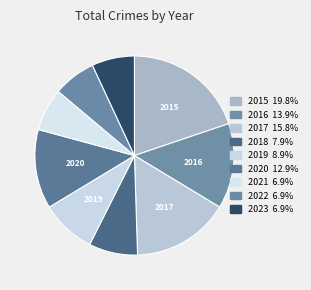

To the nearest percent, what is the average slice percentage?

11%